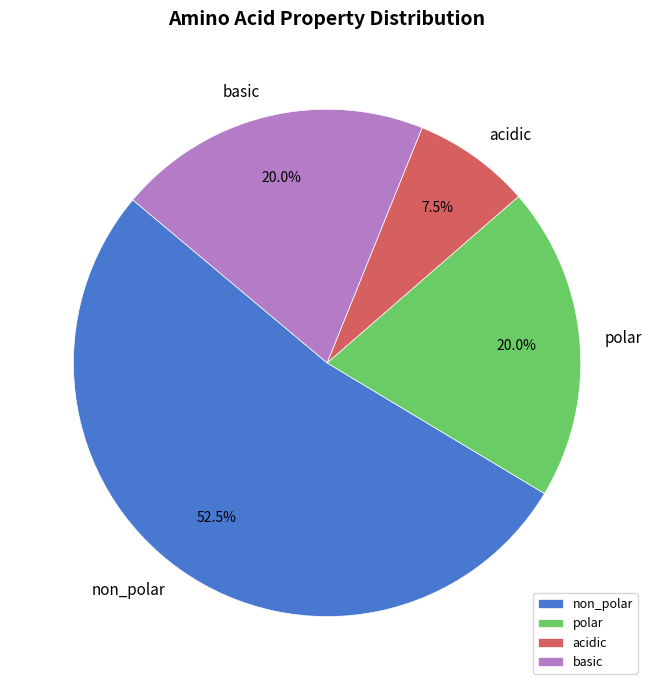

To the nearest percent, what is the difference between the non_polar and acidic slice percentages?

45%